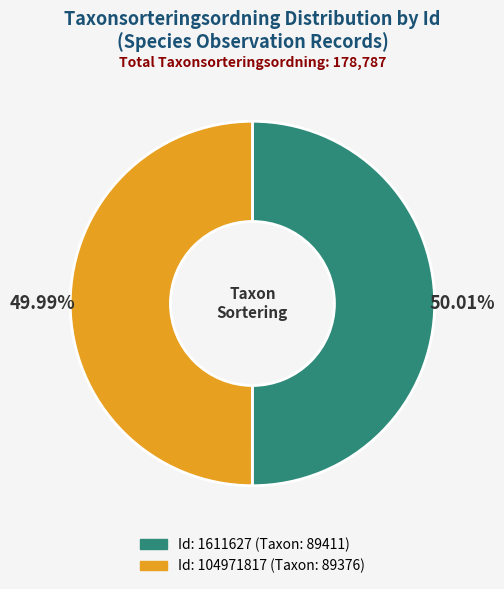

Does any single category account for the majority?

Yes